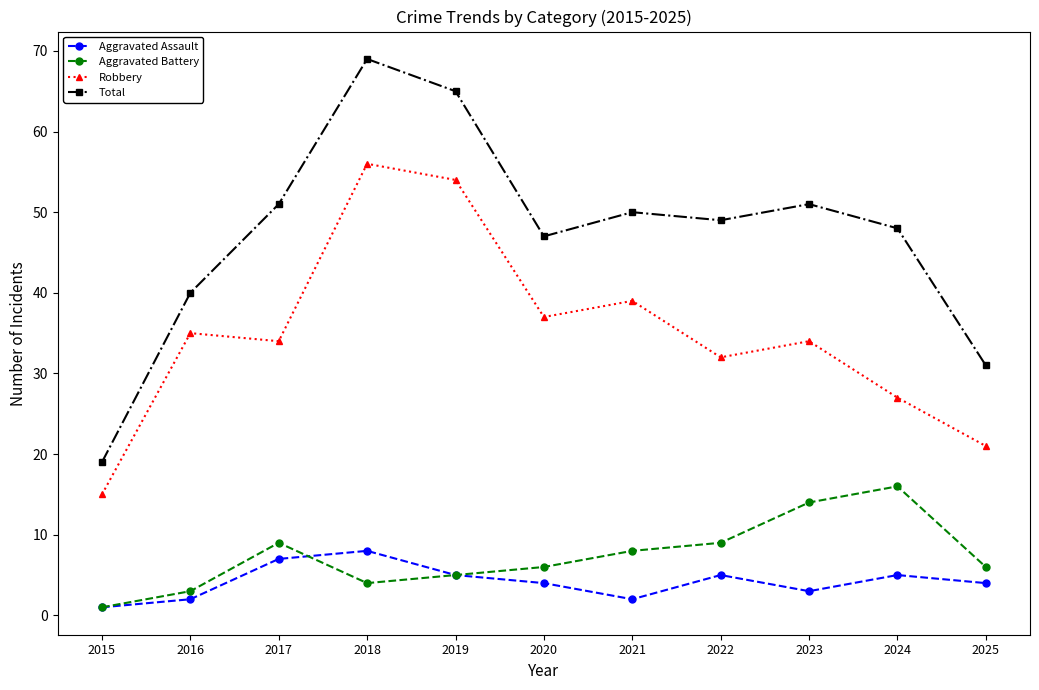

What is the difference between the maximum and minimum values in the Aggravated Battery series?

15